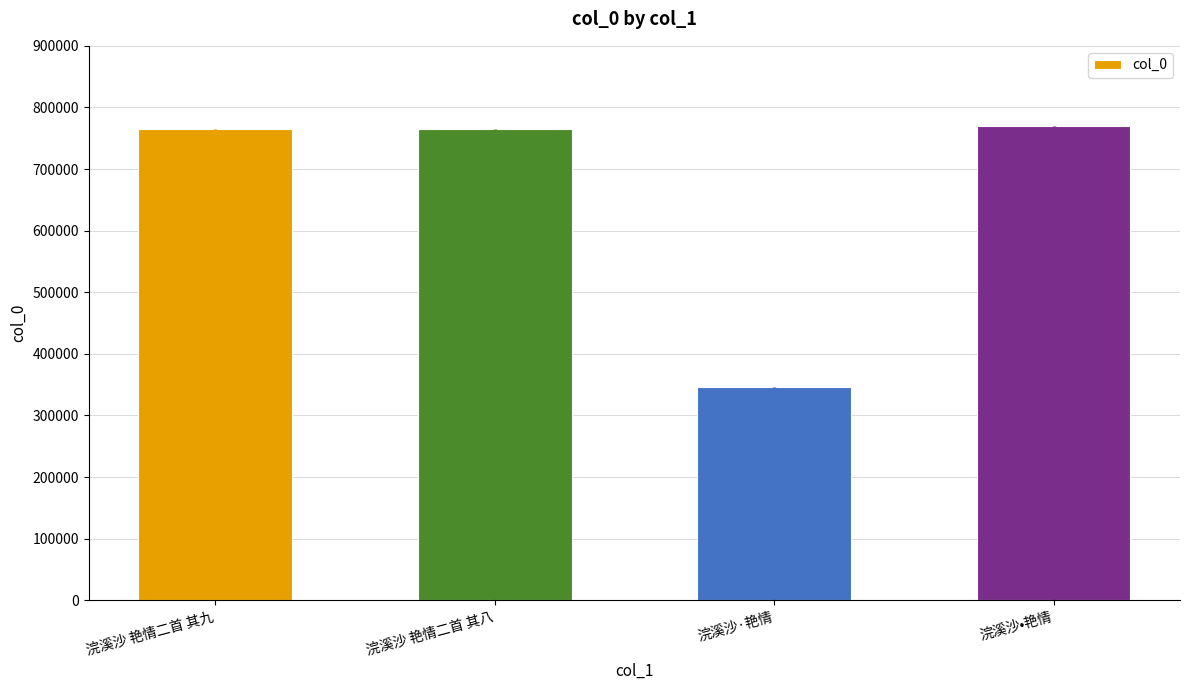

What is the ratio of the value at 浣溪沙•艳情 to the value at 浣溪沙 艳情二首 其九?

1.0